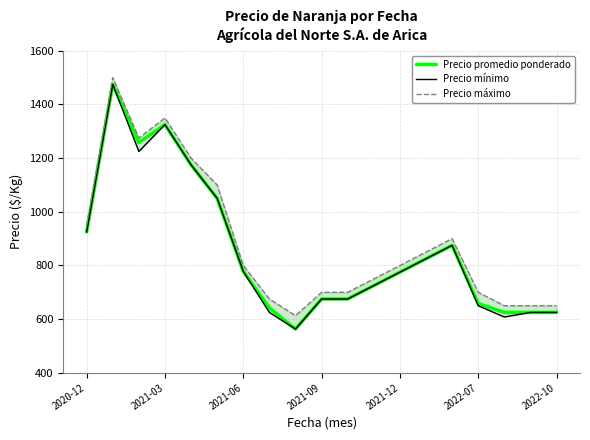

What value does the Precio promedio ponderado series have at 2021-12, to the nearest 10?

780